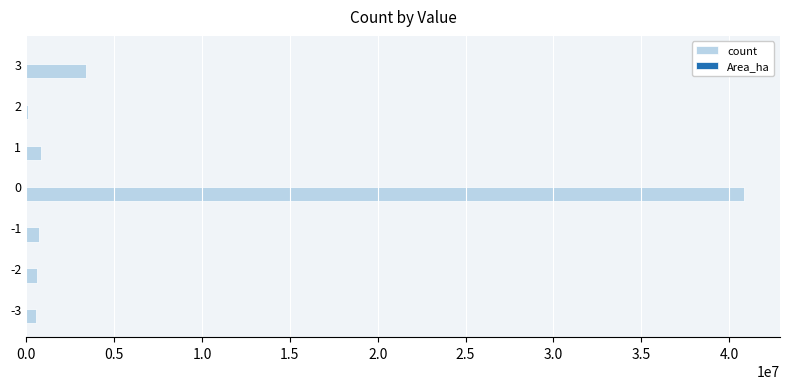

What is the highest value of the count series?

40851327.0